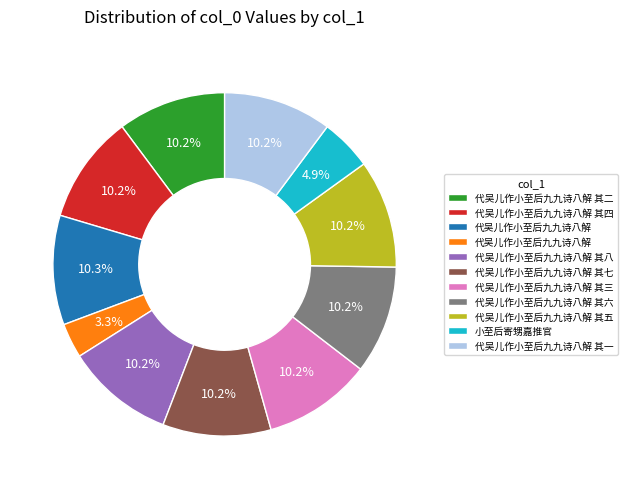

Does any single category account for the majority?

No